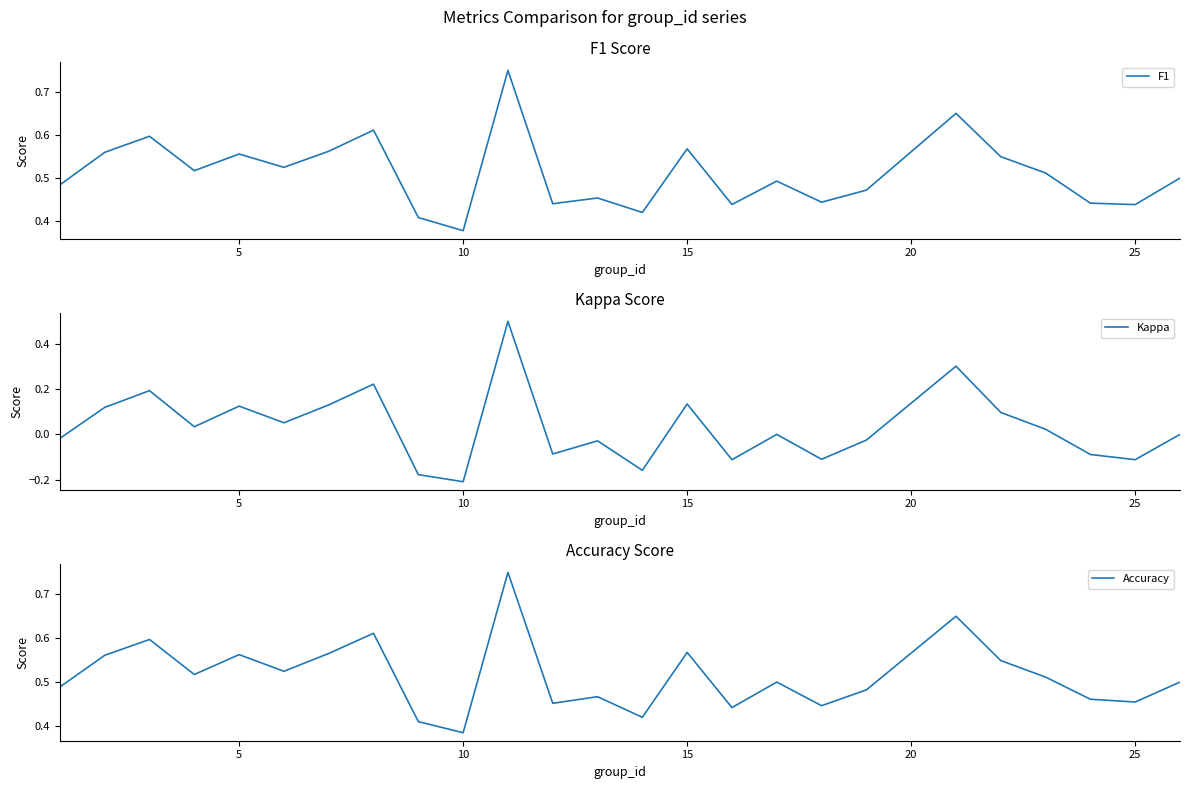

The Accuracy series shows 0.7 at 10. True or false?

False